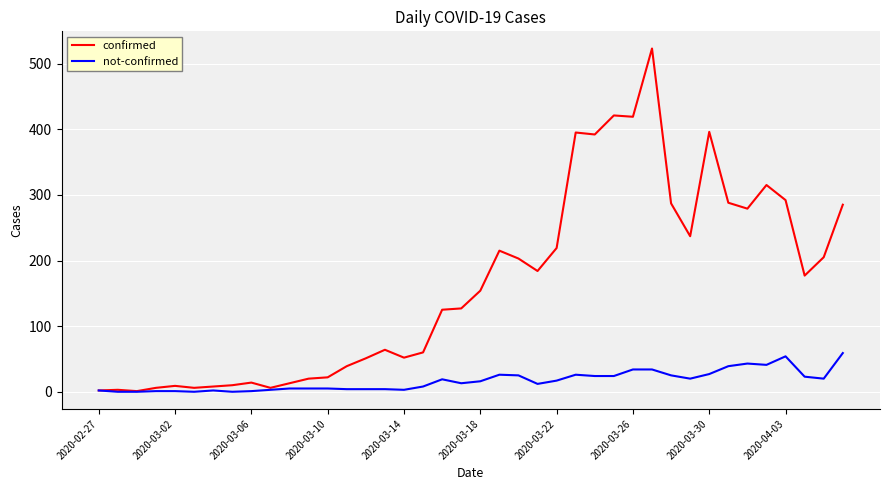

What is the maximum value shown in the chart?

523